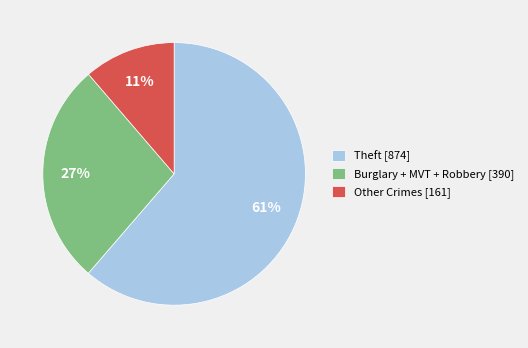

Do Burglary + MVT + Robbery [390] and Other Crimes [161] together represent more than half of the pie?

No